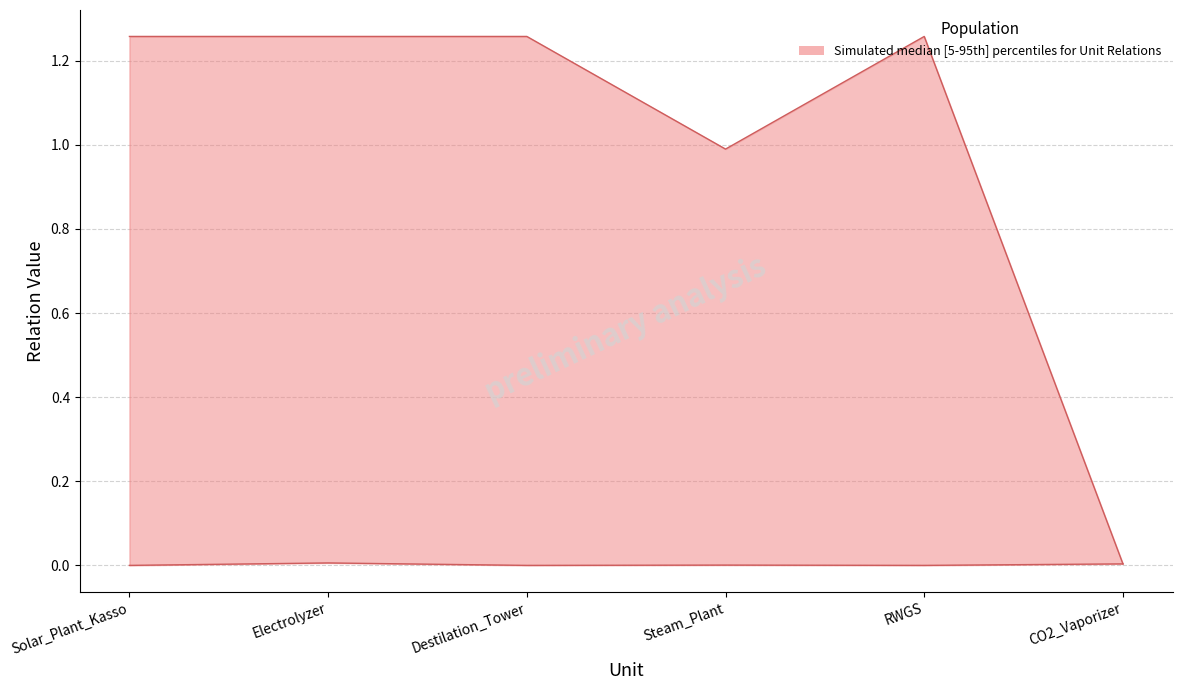

Does the chart display data point markers on the line(s)?

No